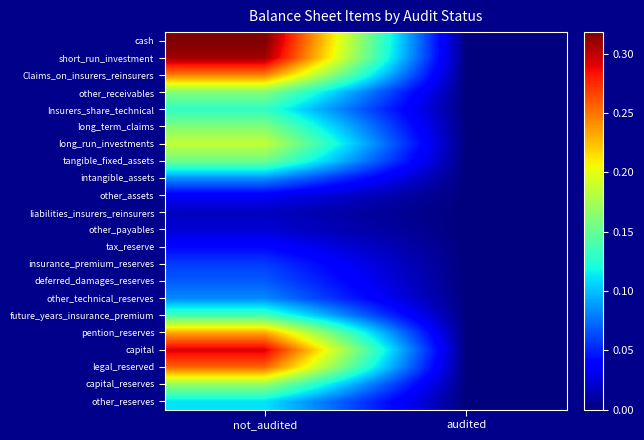

Which has a higher value, audited or not_audited?

not_audited